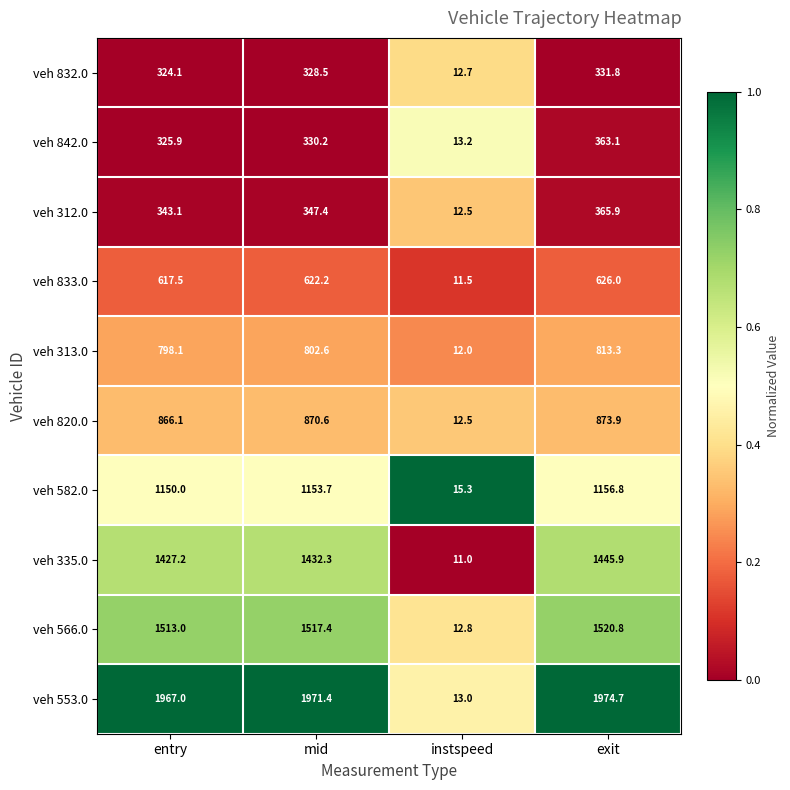

What is the difference between the second highest and second lowest values in the veh 842.0 series?

4.3